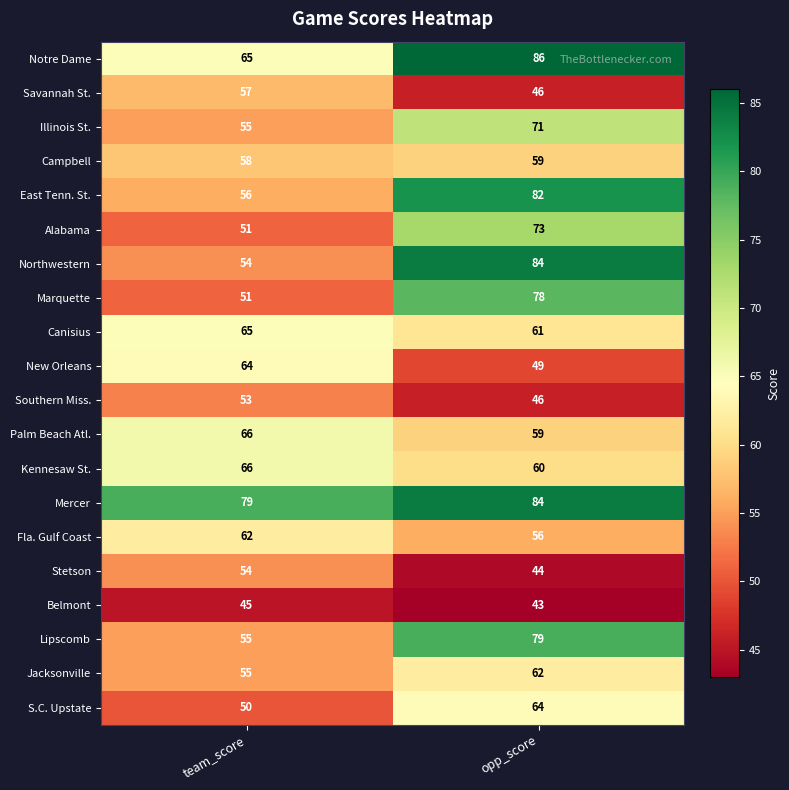

How many data points does each series have?

2